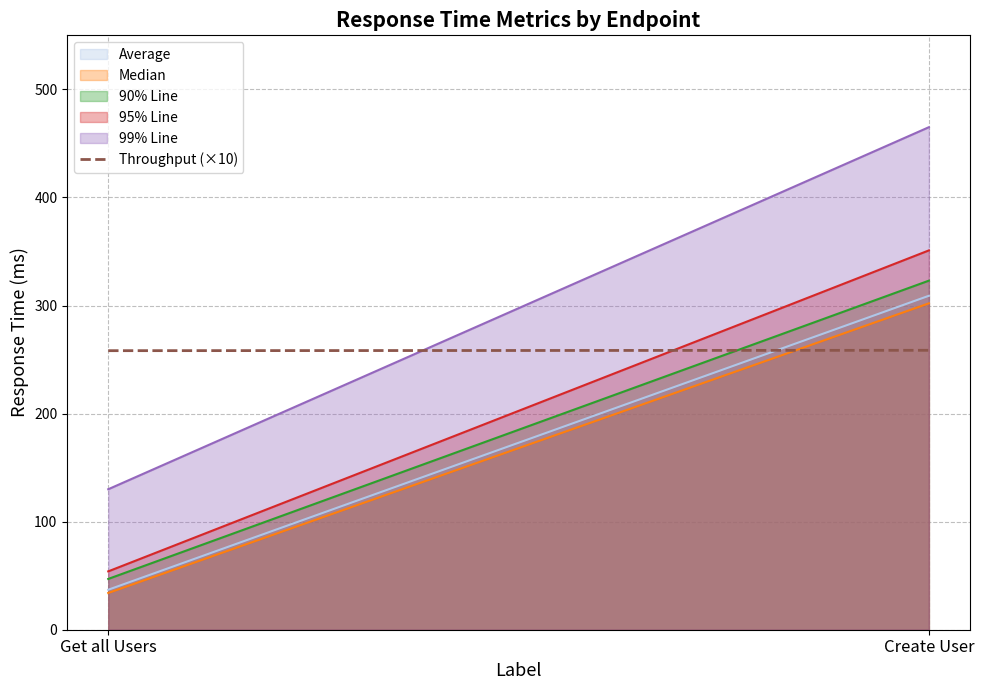

Where is the data nearest to the value 258?

Get all Users